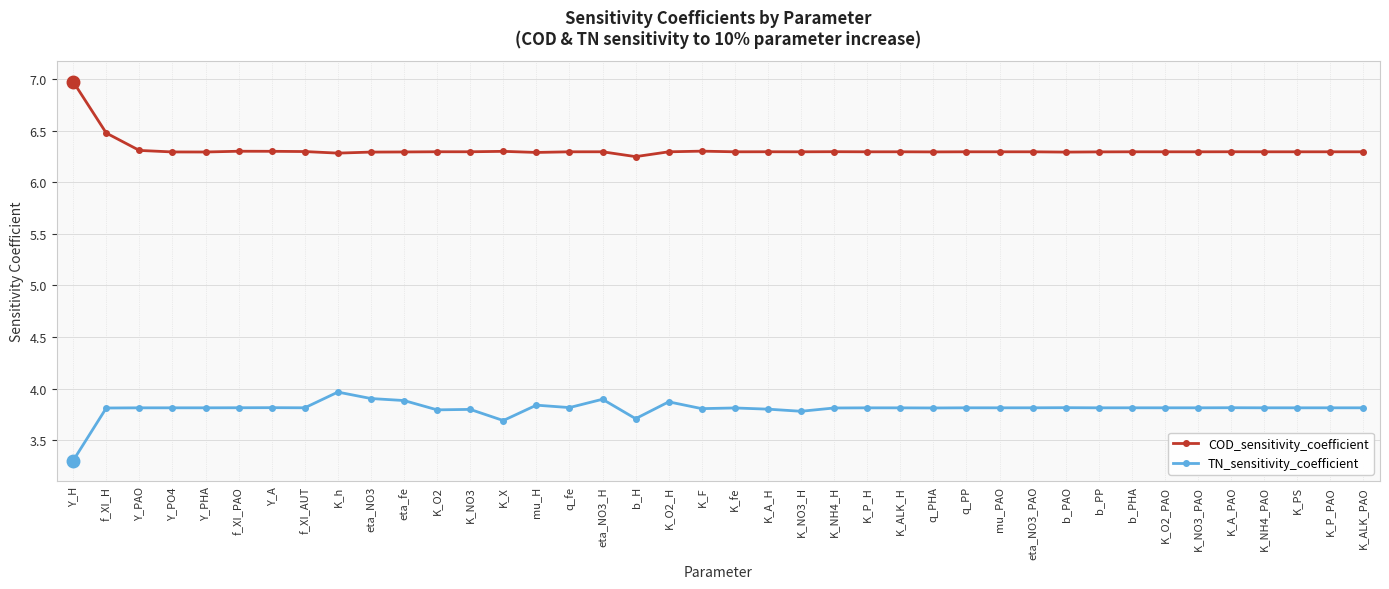

The value of TN_sensitivity_coefficient at K_F is 5.5. True or false?

False